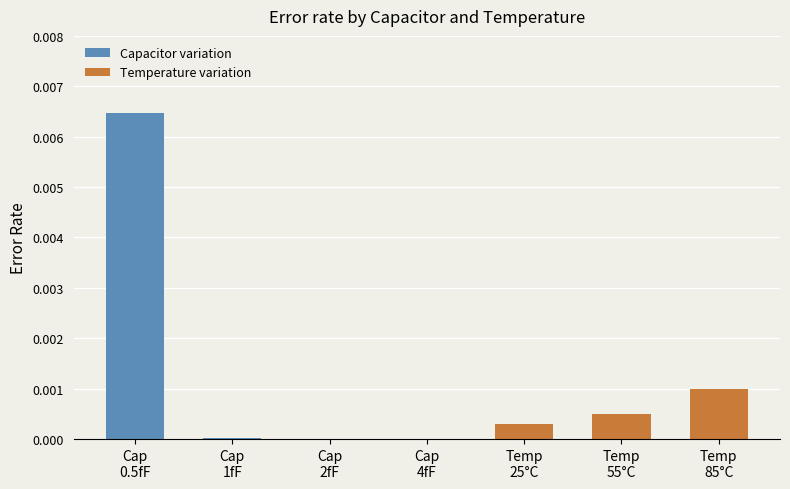

Is it true that the value at 85°C is 0.0?

True